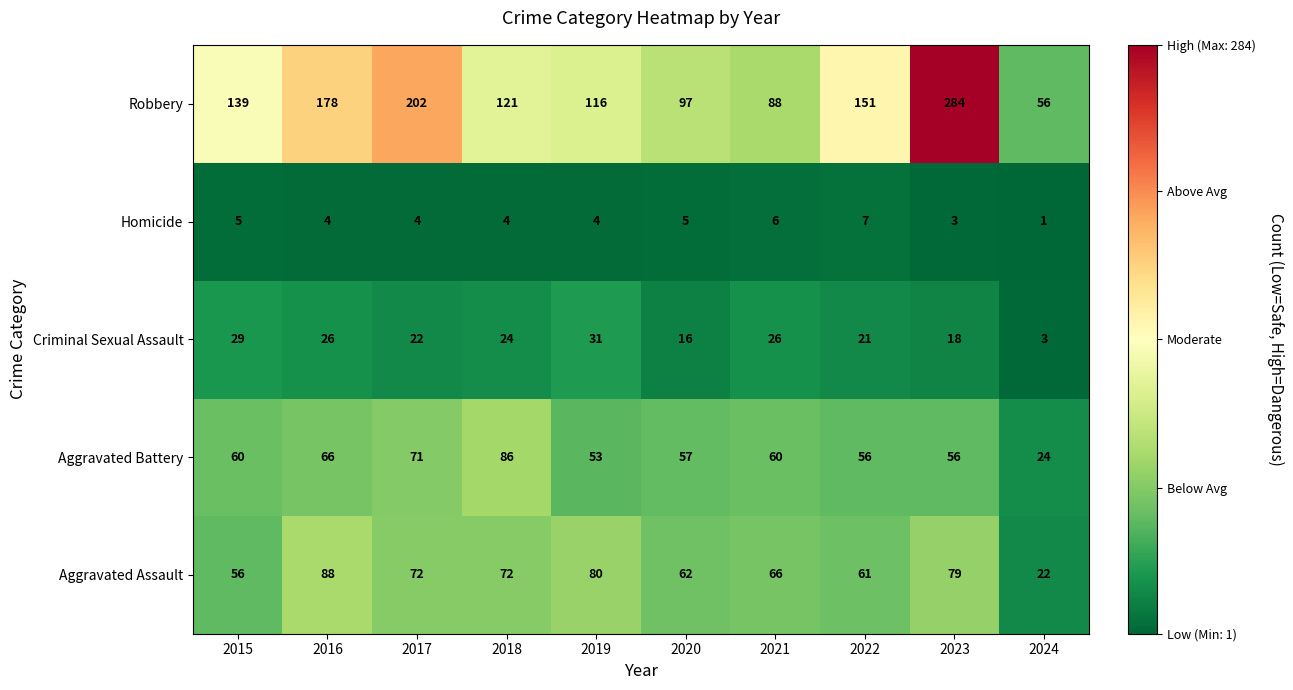

At 2015, list the series in order from smallest to largest.

Homicide, Criminal Sexual Assault, Aggravated Assault, Aggravated Battery, Robbery